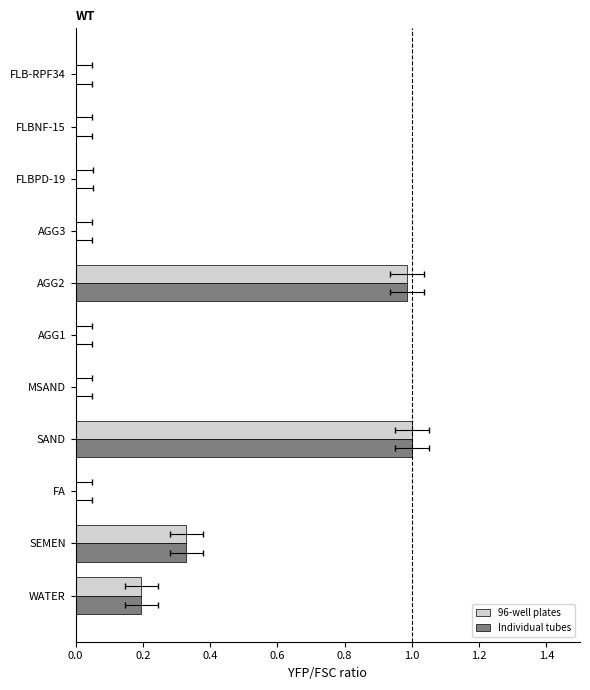

Is the value of Individual tubes at WATER greater than the value of 96-well plates at FLBNF-15?

Yes